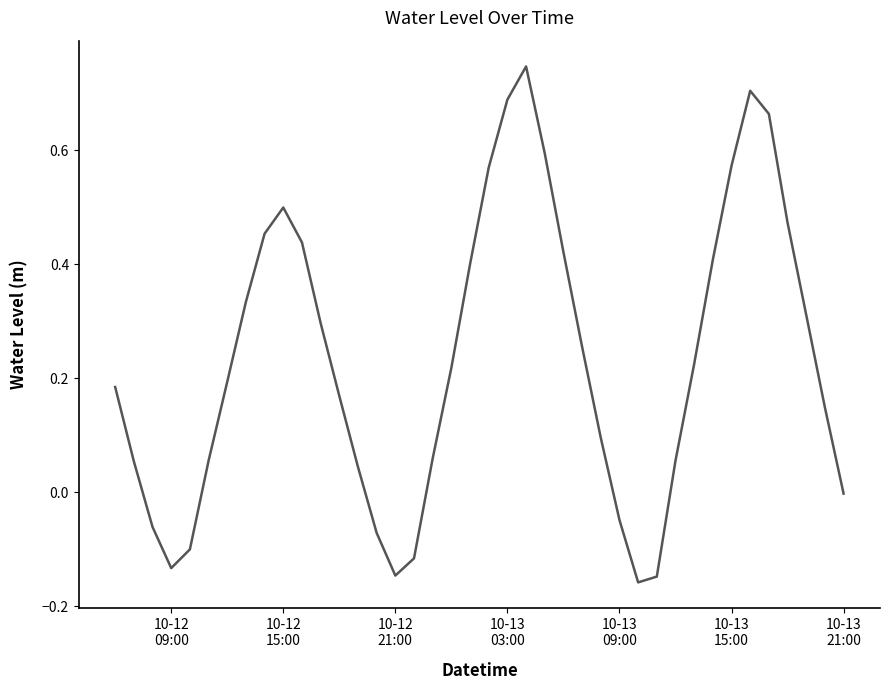

What is the difference between the maximum and minimum values?

0.9